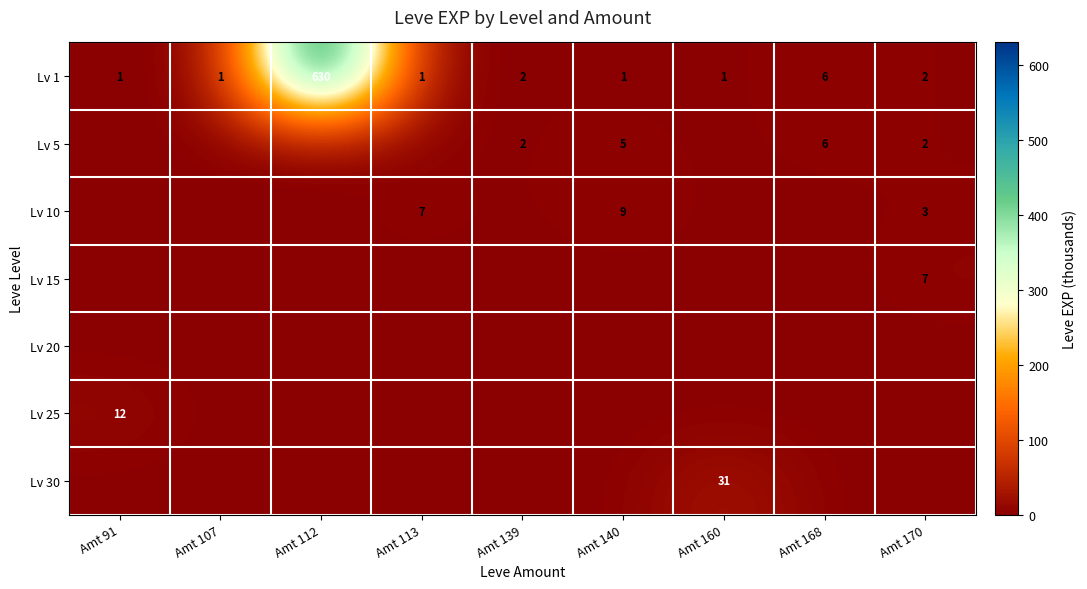

Is it true that Lv 10 equals 2 at Amt 113?

False